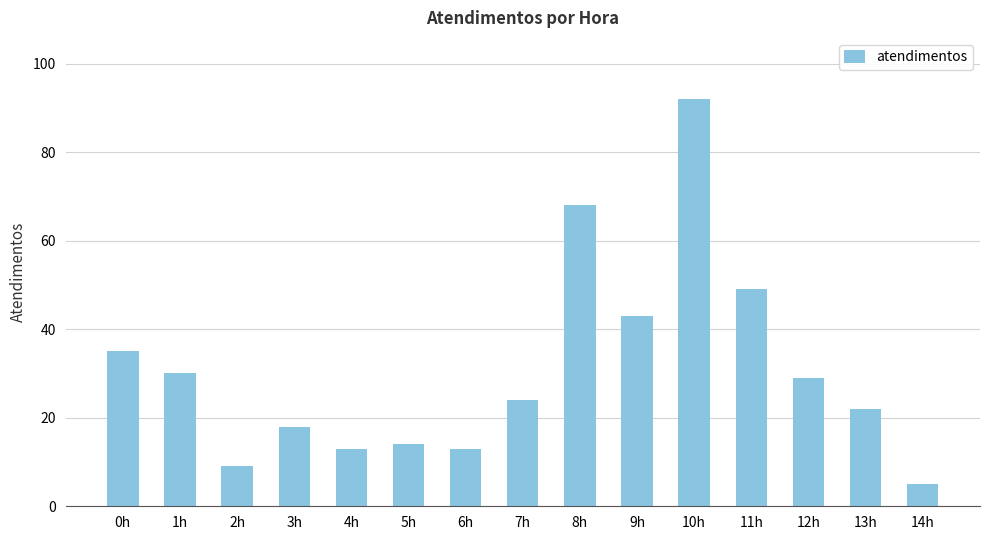

Reading left to right, extract all data points from this chart.

0h=35	1h=30	2h=9	3h=18	4h=13	5h=14	6h=13	7h=24	8h=68	9h=43	10h=92	11h=49	12h=29	13h=22	14h=5